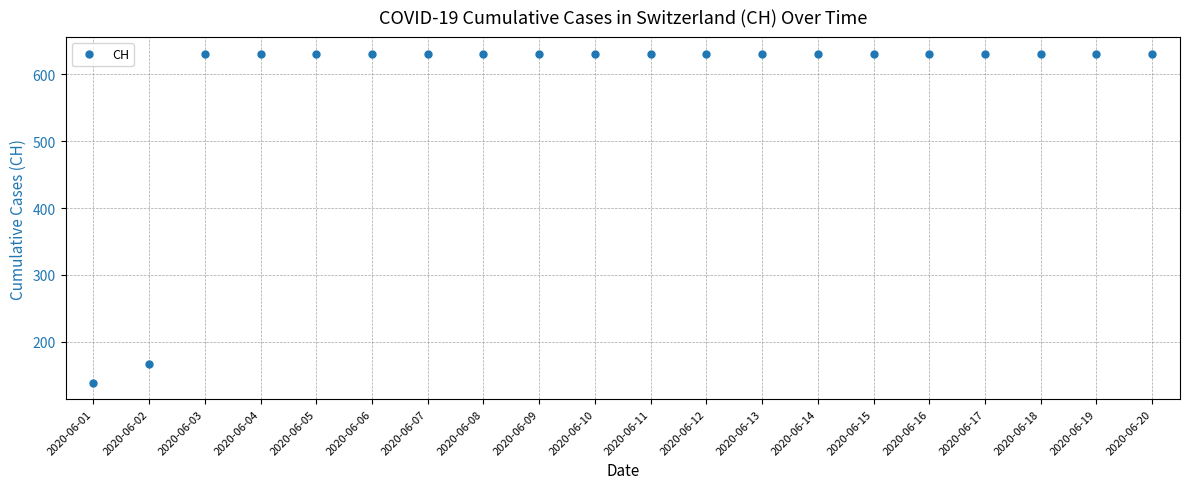

Does the chart have visible grid lines?

Yes